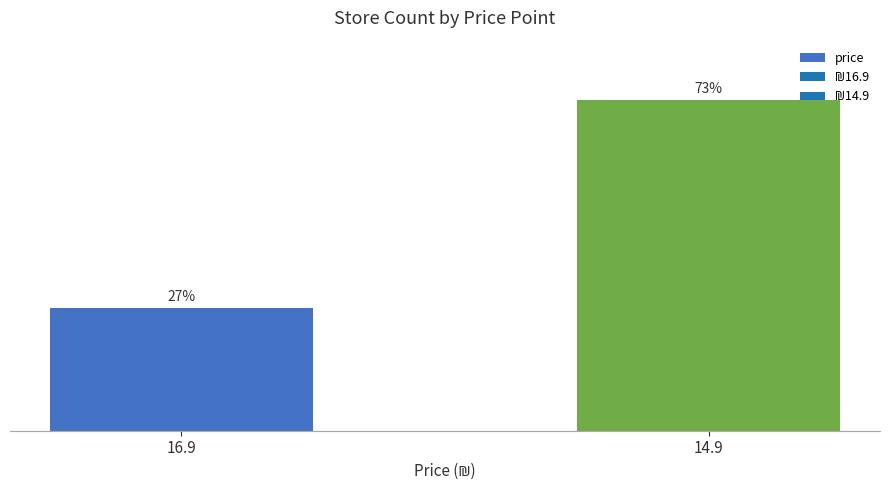

Rank the categories by value from lowest to highest.

16.9, 14.9